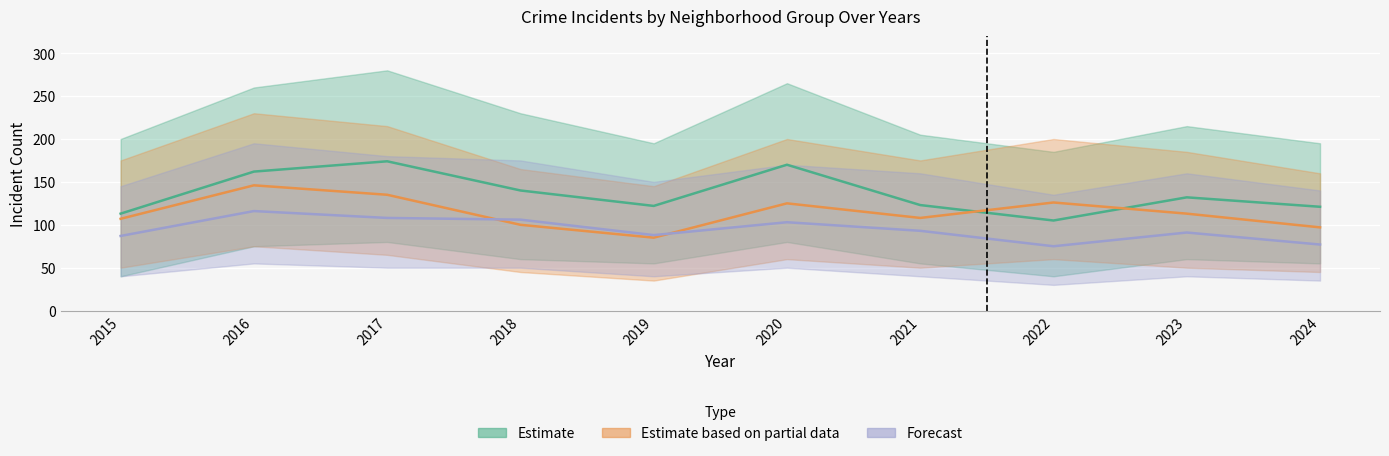

What is the value of the Estimate point at the 2nd from the left?

162